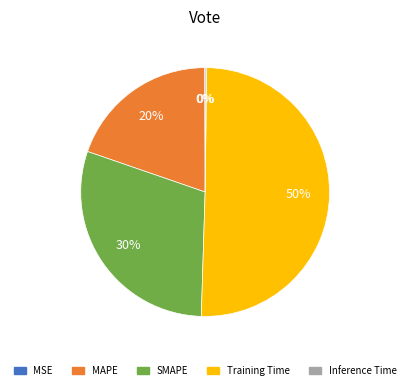

Which category has the biggest portion of the pie?

Training Time